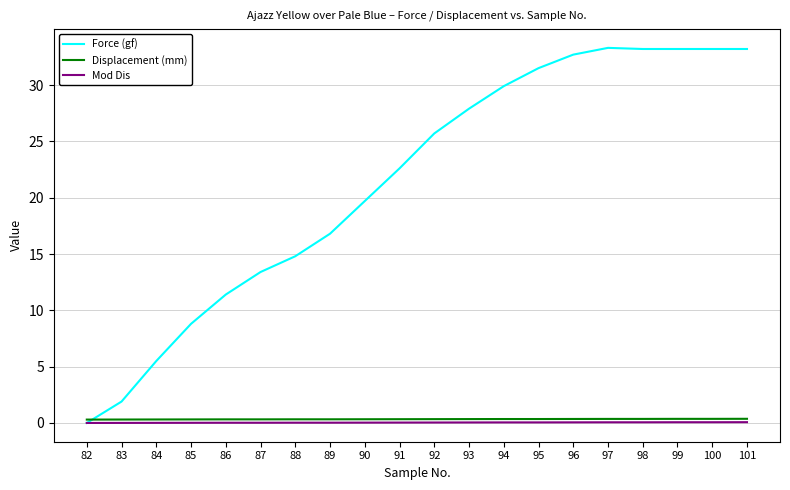

Does the chart have visible grid lines?

Yes